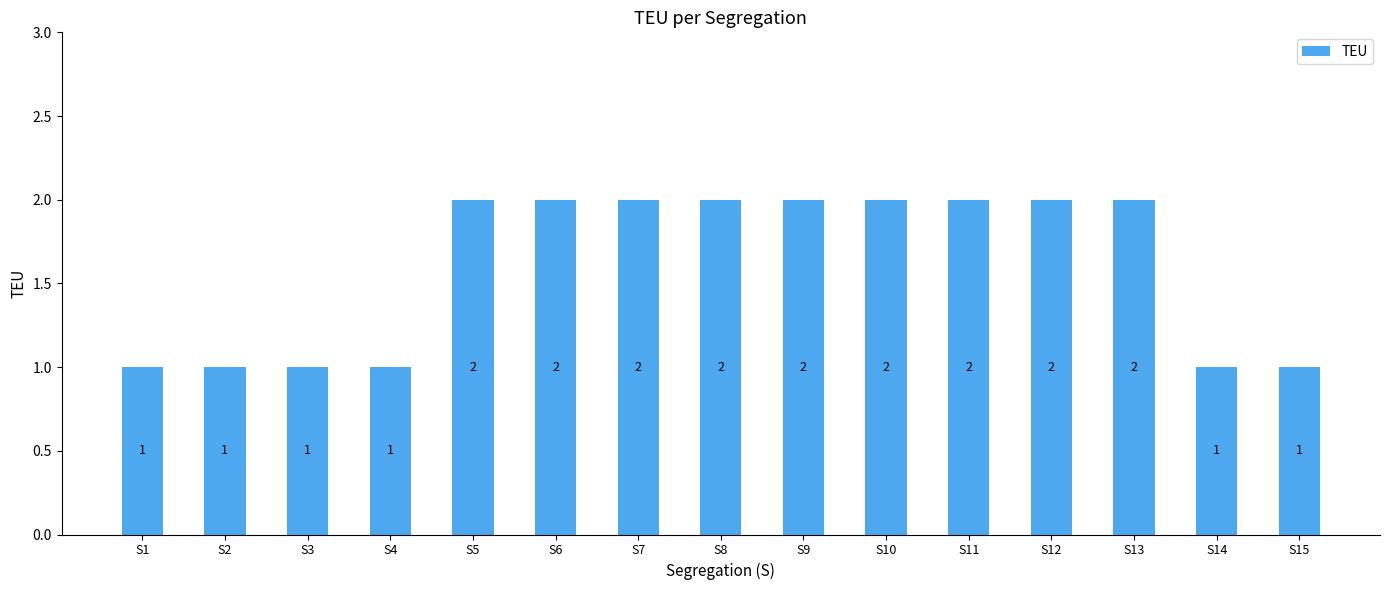

Reading left to right, extract all data points from this chart.

S1=1	S2=1	S3=1	S4=1	S5=2	S6=2	S7=2	S8=2	S9=2	S10=2	S11=2	S12=2	S13=2	S14=1	S15=1